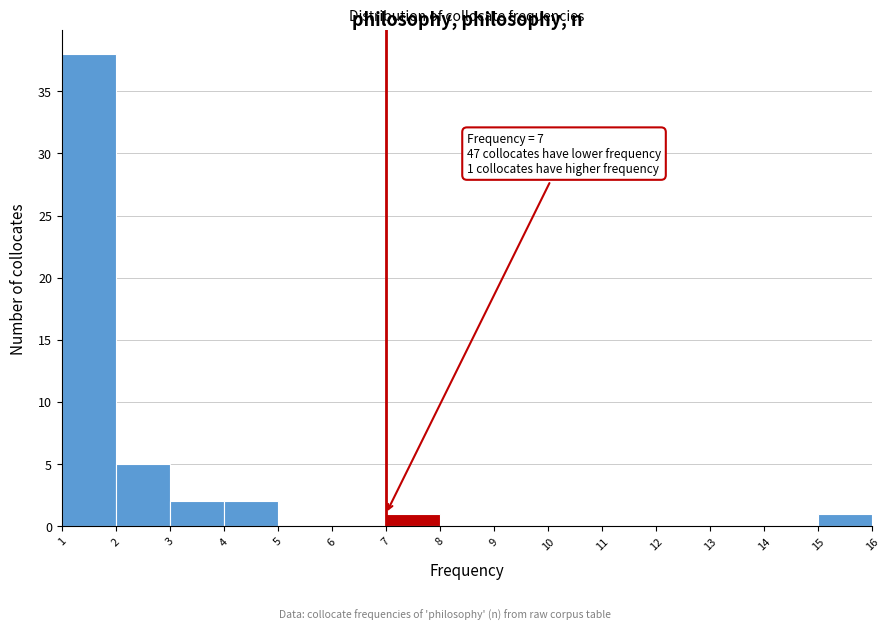

Over which range of the x-axis is the bar tallest?

1 to 2